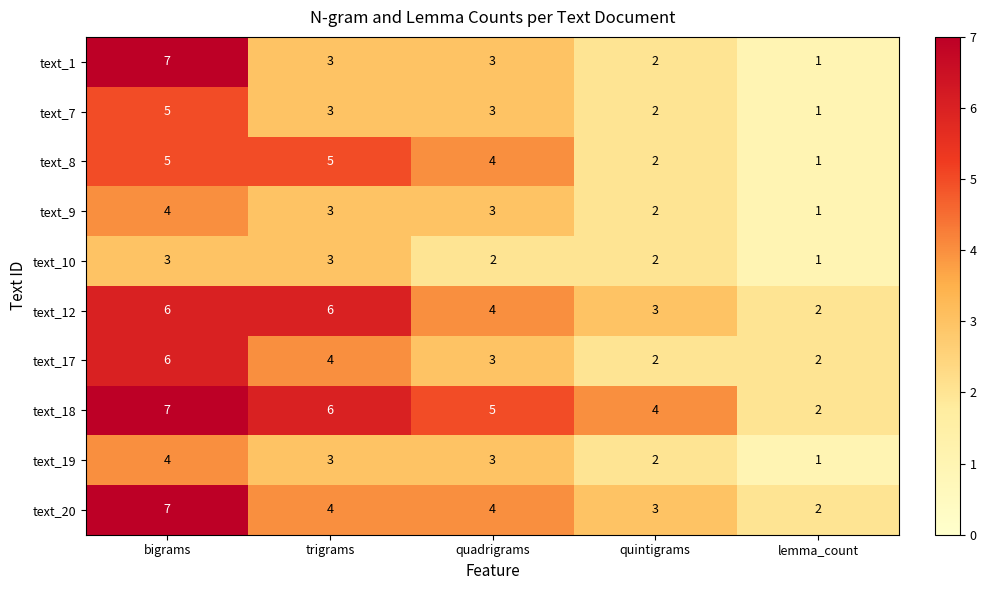

Count the text_18 values in the range 4 to 6.

3